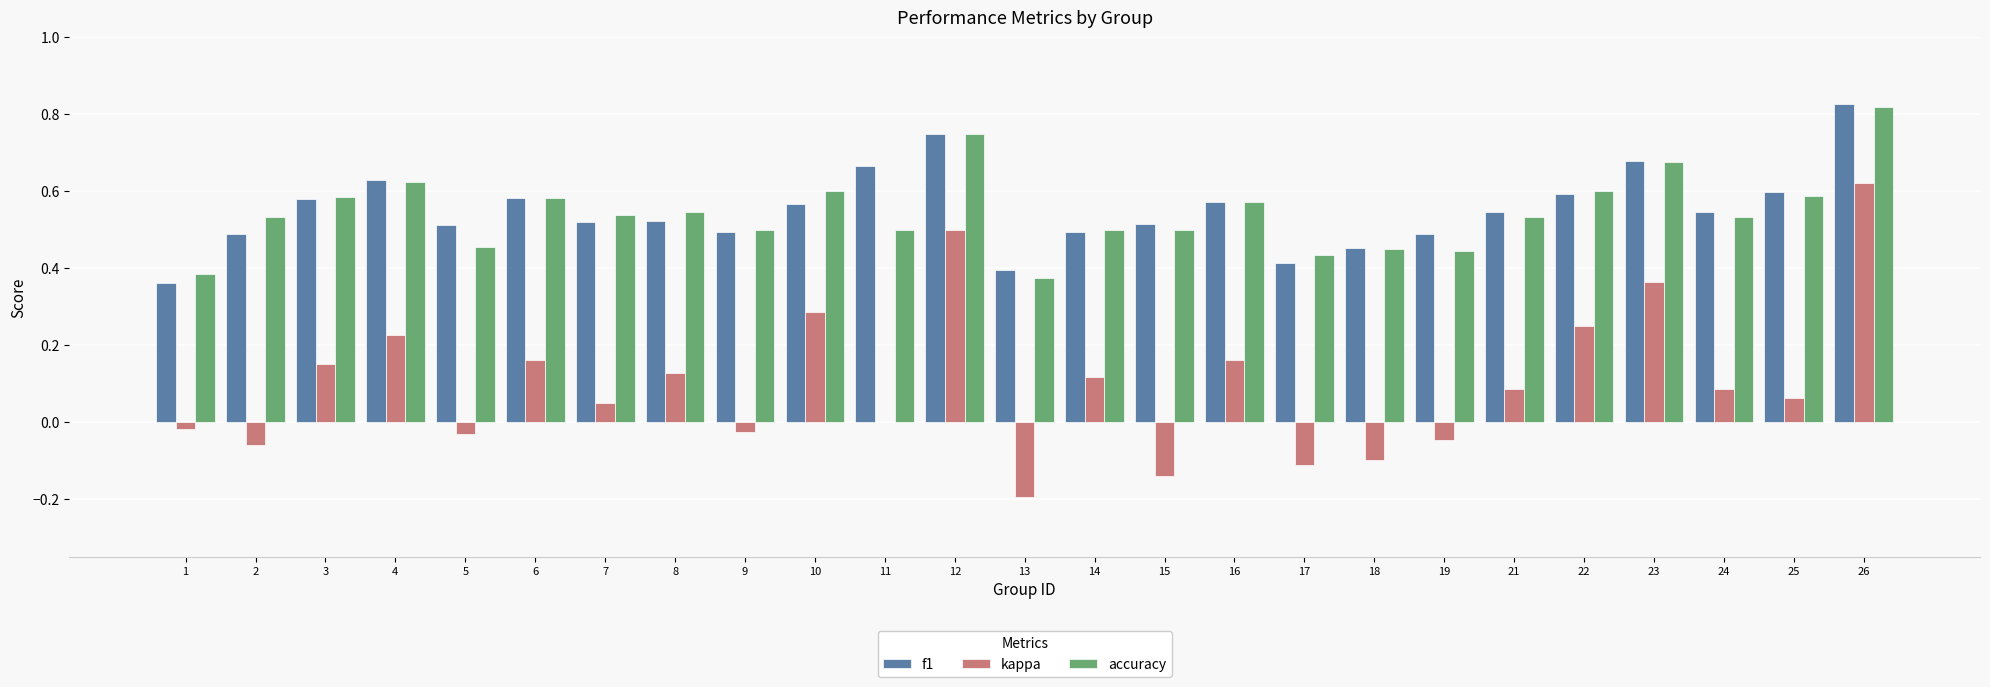

Which category has the highest value across all series?

26